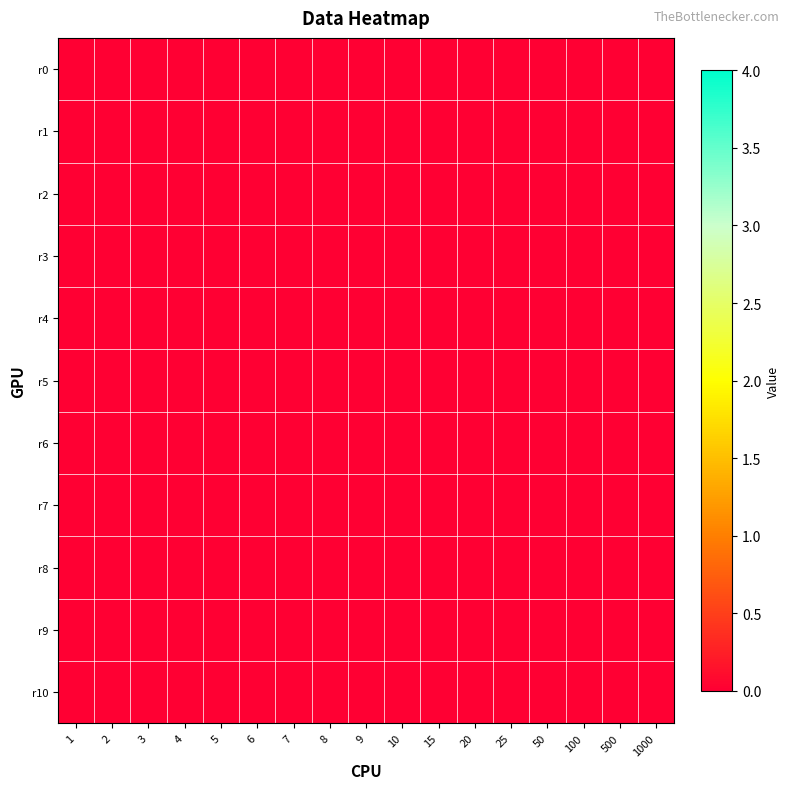

At which category is the sum across all series the highest?

8